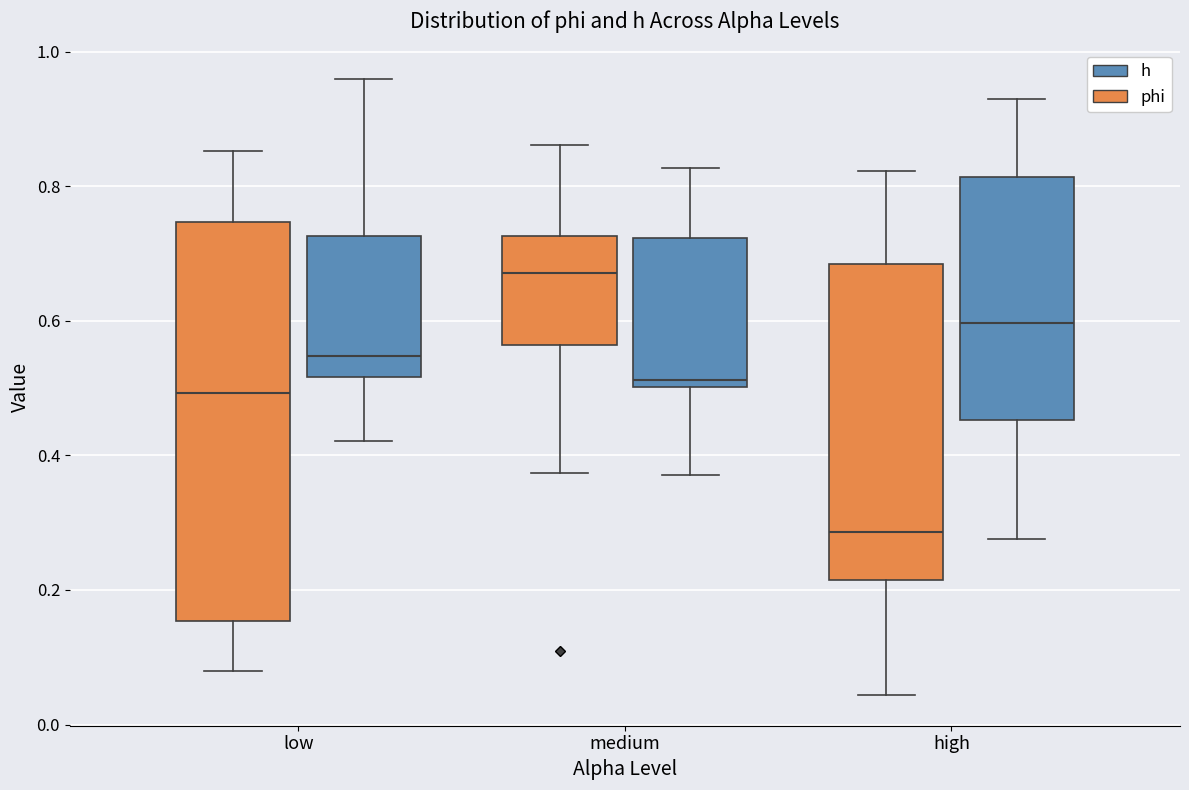

Comparing the boxes themselves (not the whiskers), which one is the tallest?

low (phi)